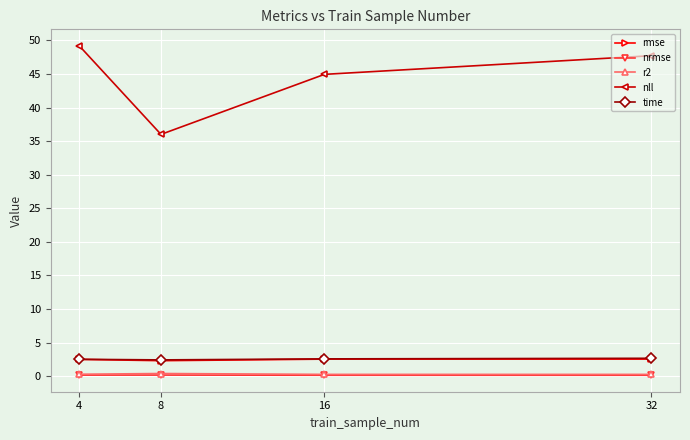

What value does the nll series have at 32?

47.7